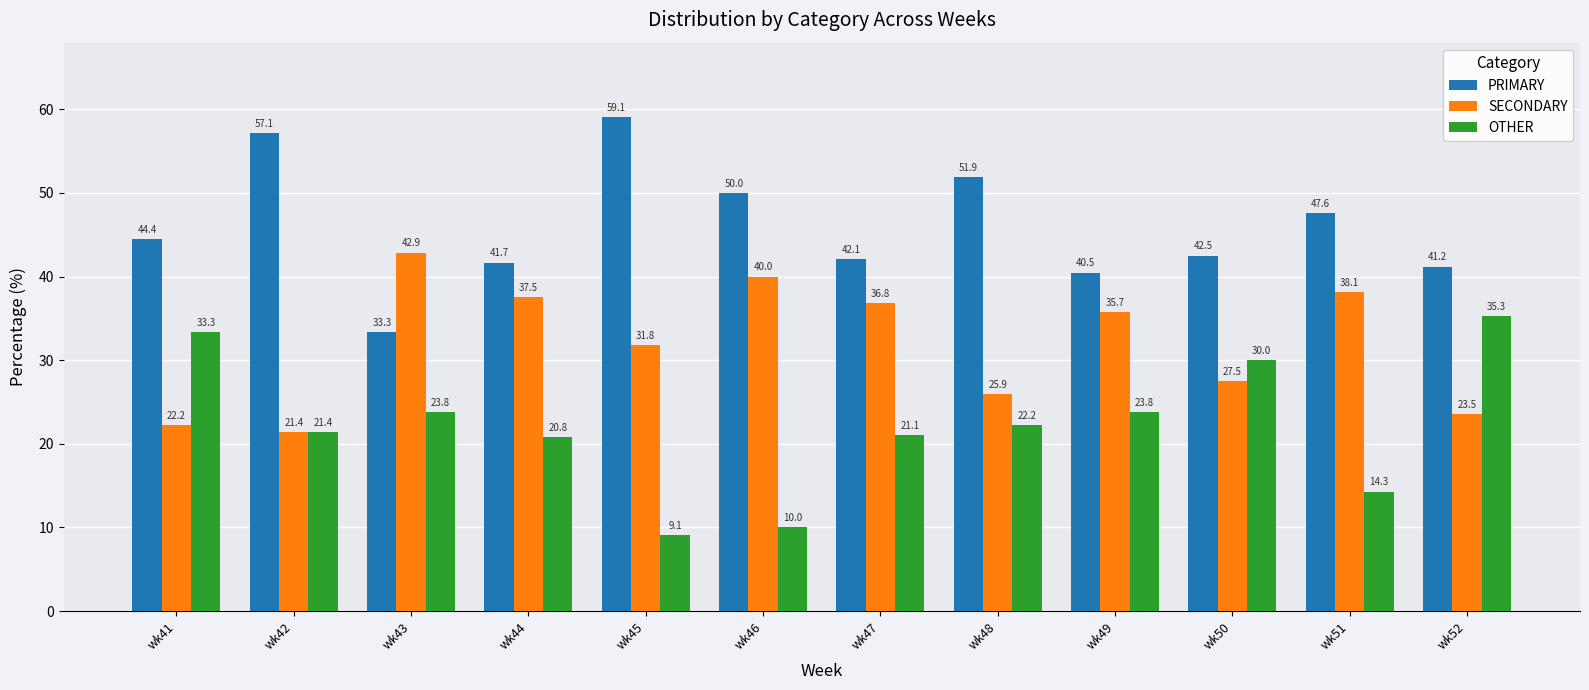

What is the difference between the maximum and minimum values in the PRIMARY series?

25.8